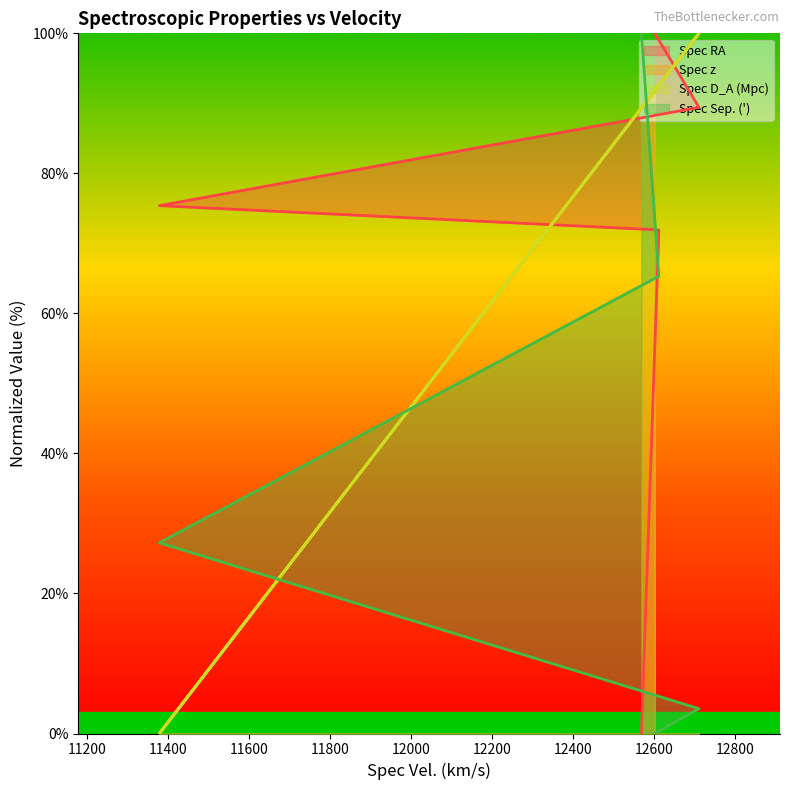

Which series has the largest total across all categories?

Spec D_A (Mpc)